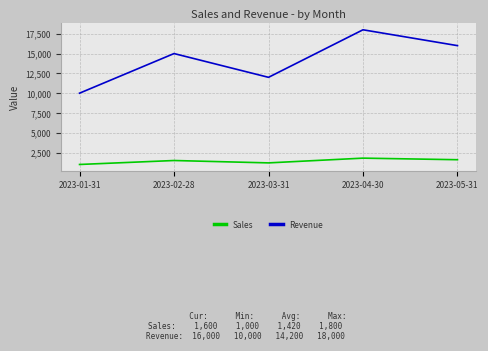

The value of Revenue at 2023-04-30 is 30429. True or false?

False